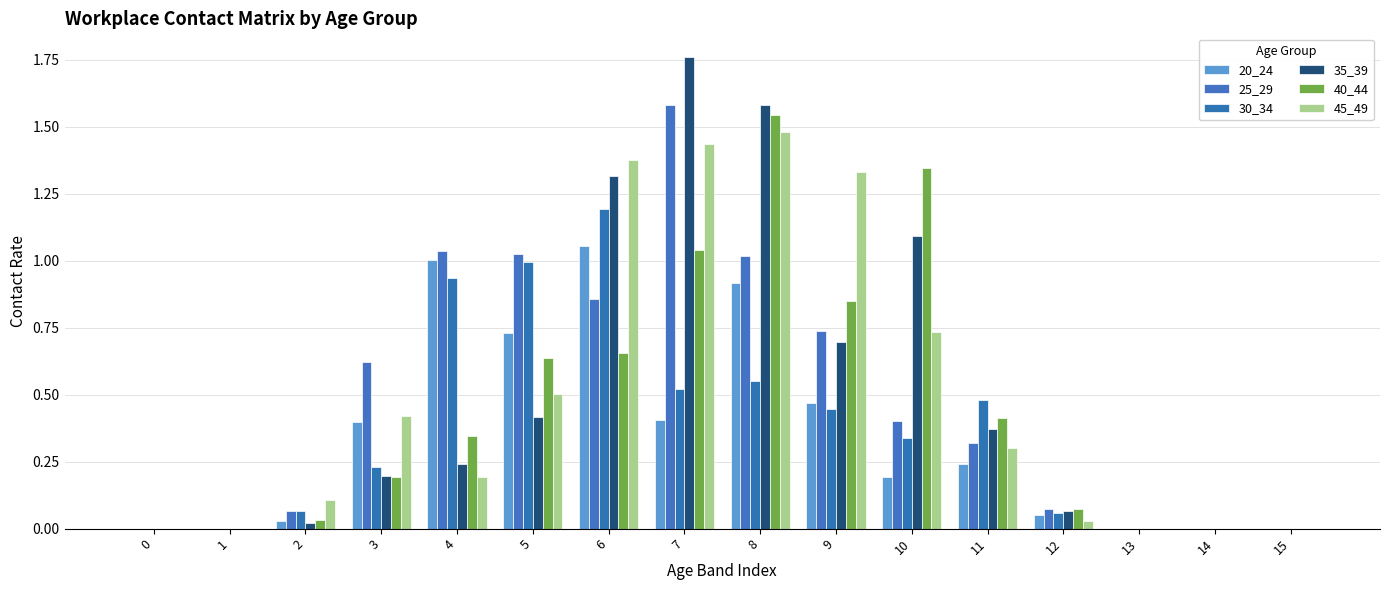

What is the sum of all 20_24 values?

5.5